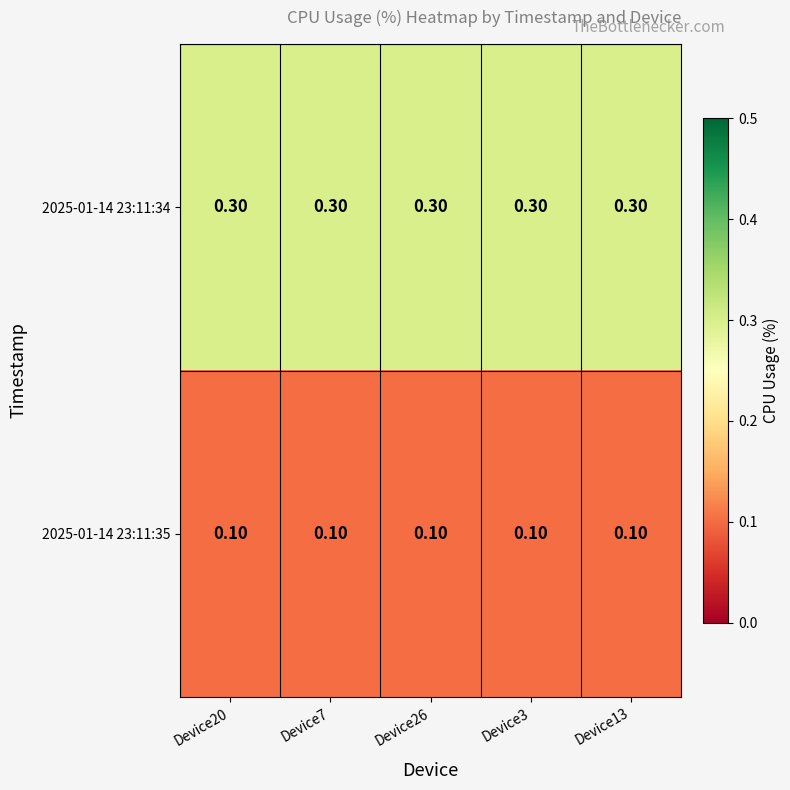

Rank the series at Device26 from highest to lowest value.

2025-01-14 23:11:34, 2025-01-14 23:11:35